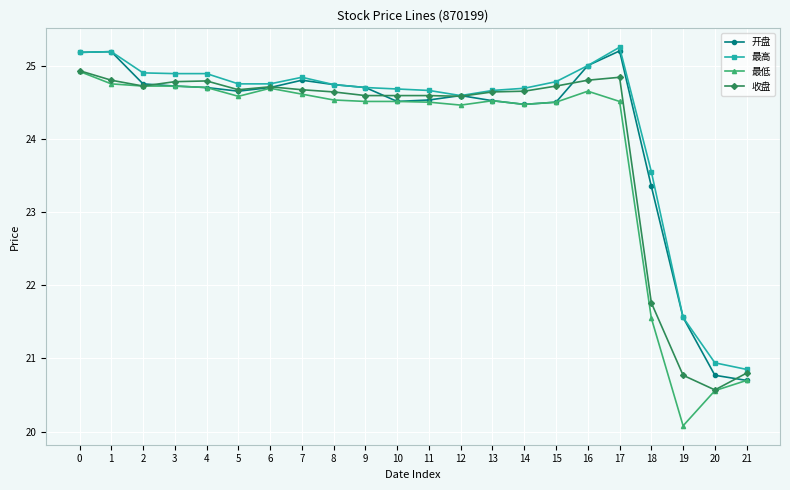

Which category has the lowest value across all series?

19